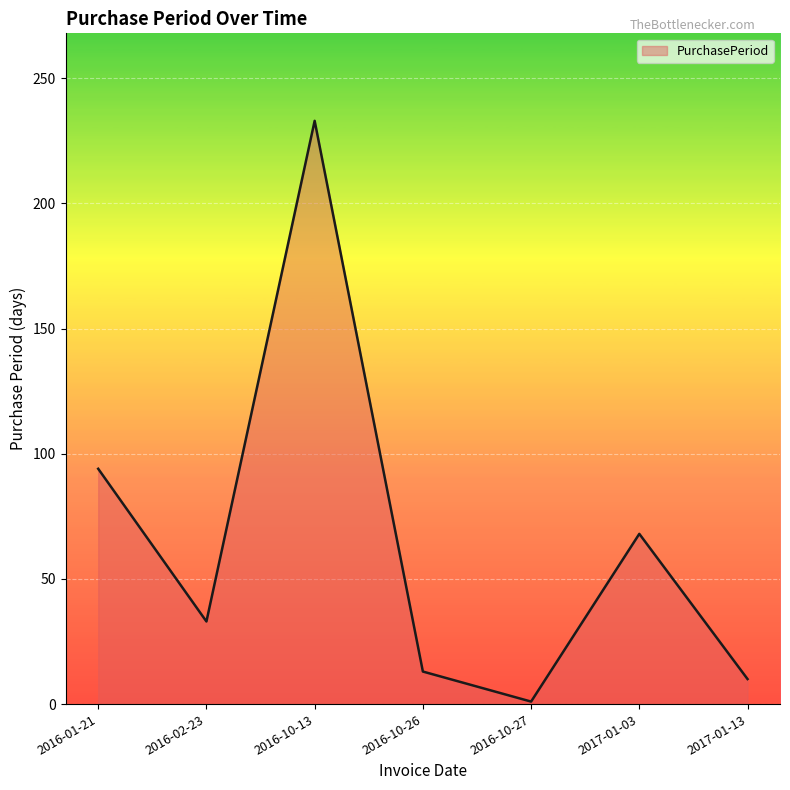

At which category does the chart reach its minimum across all series?

2016-10-27